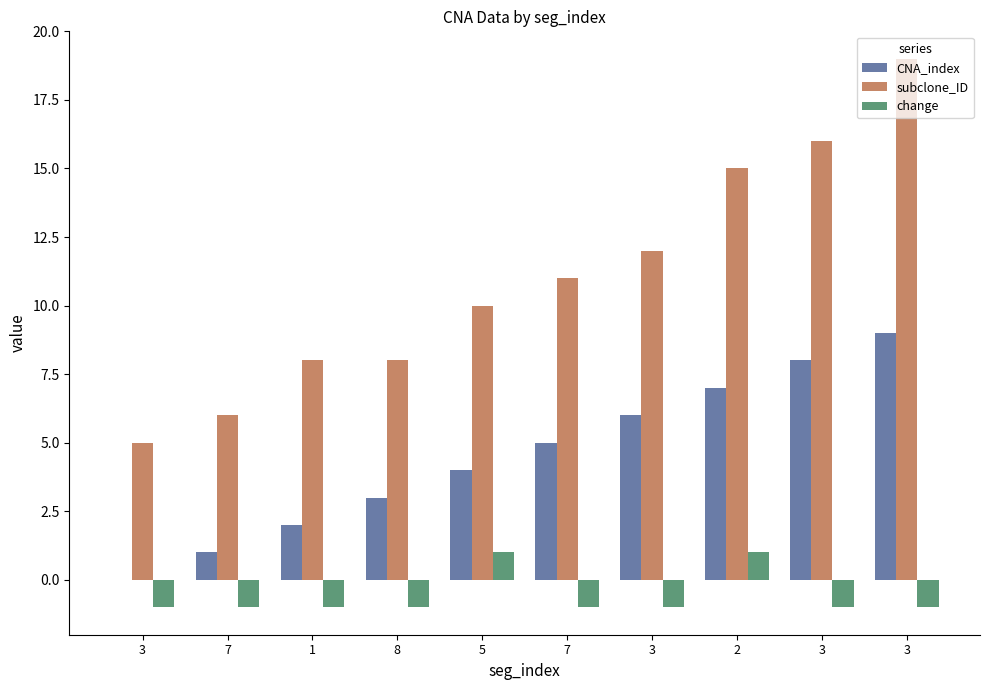

Count the number of data series in this chart.

3